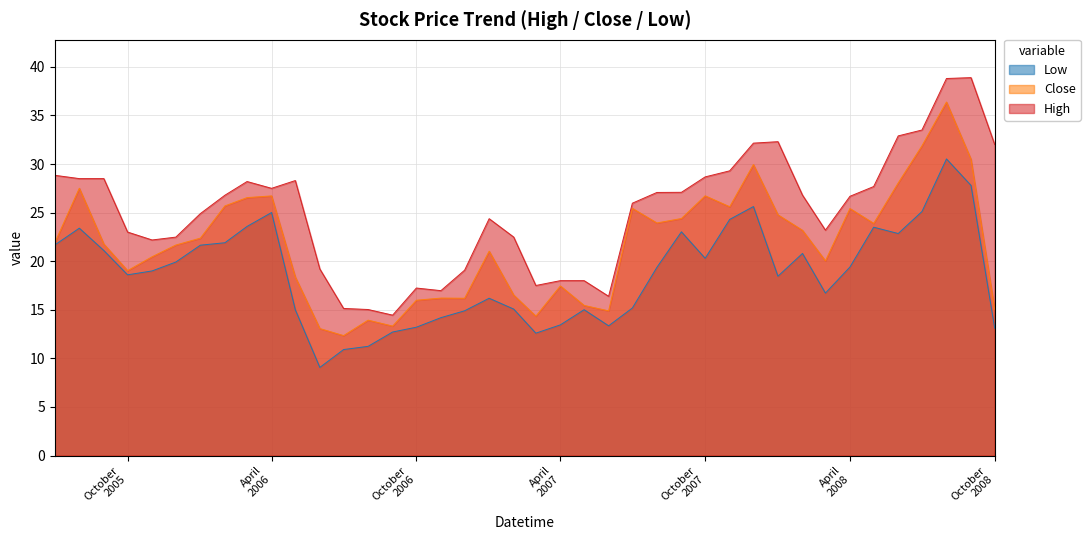

Which series has the widest spread of values?

High